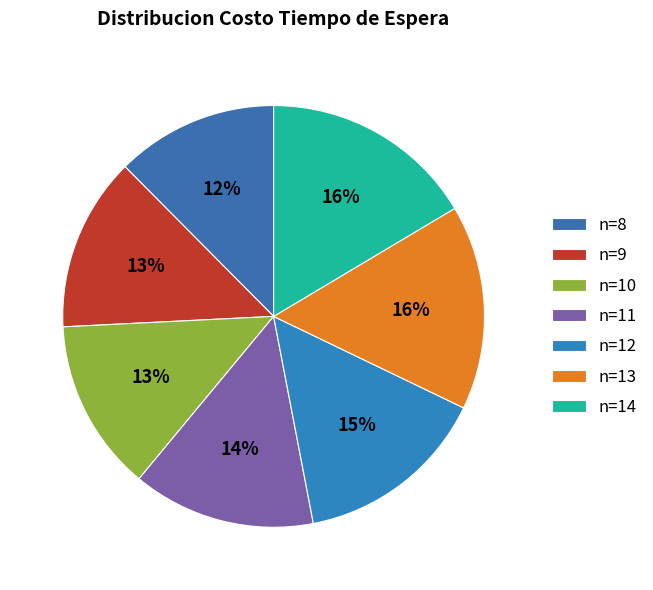

Is there any slice that represents more than half of the pie?

No